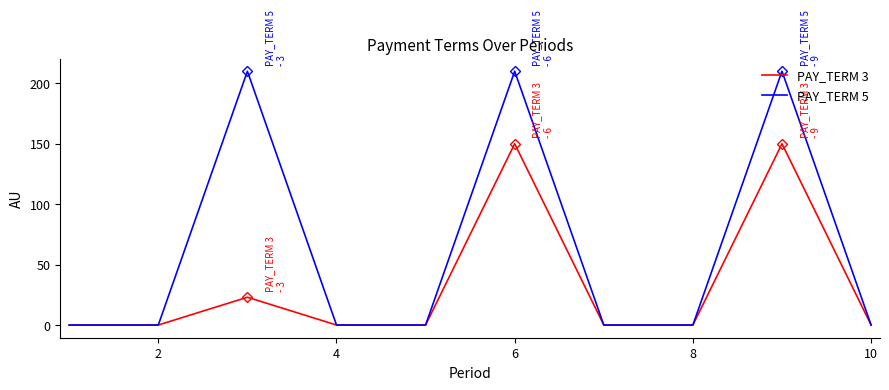

What is the sum of all PAY_TERM 5 values?

630